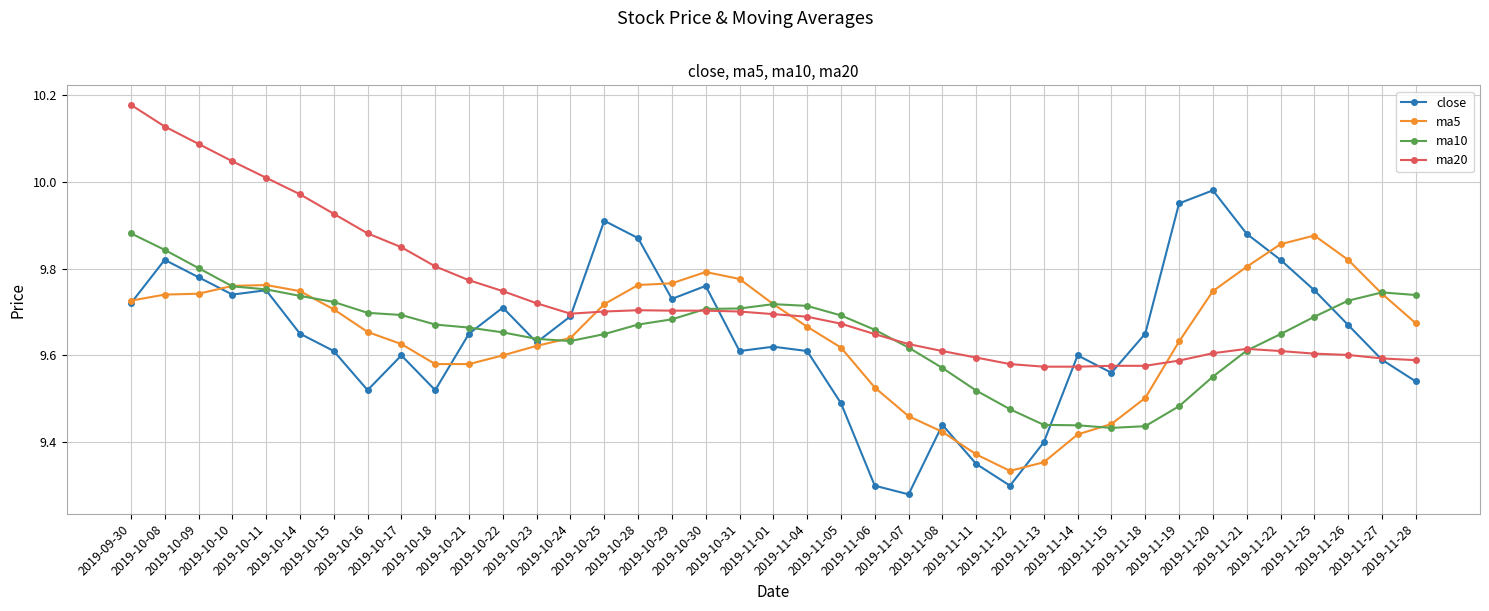

What is the difference between the highest and lowest values at 2019-11-15?

0.1